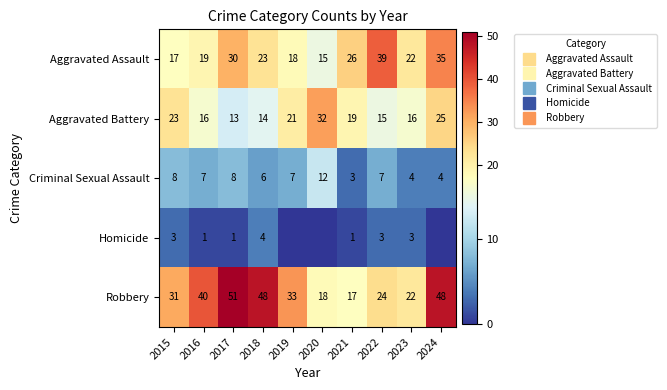

Is it true that Aggravated Assault equals 19 at 2016?

True